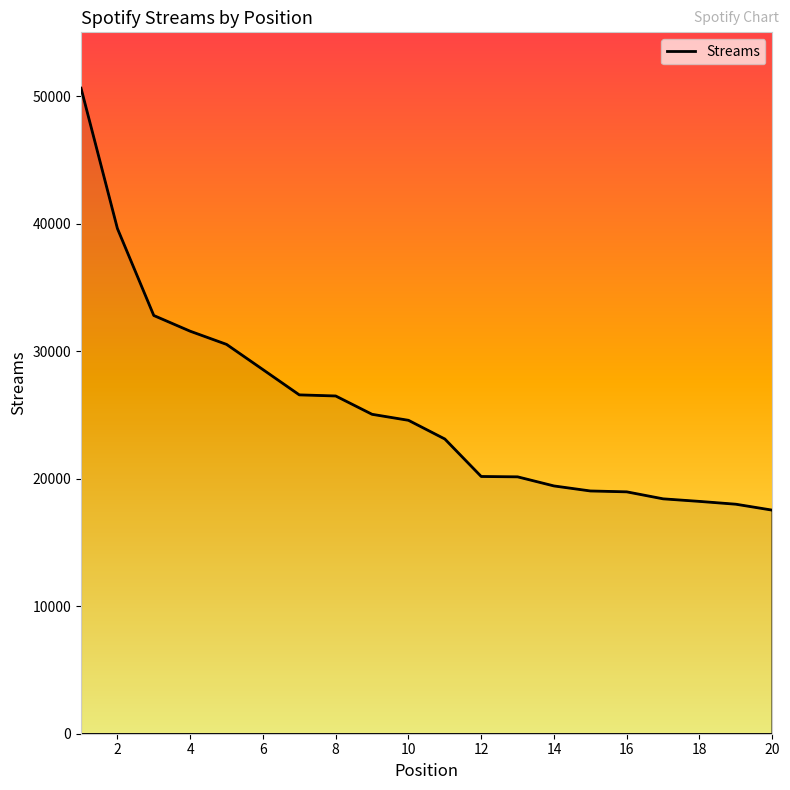

What is the minimum value shown in the chart?

17532